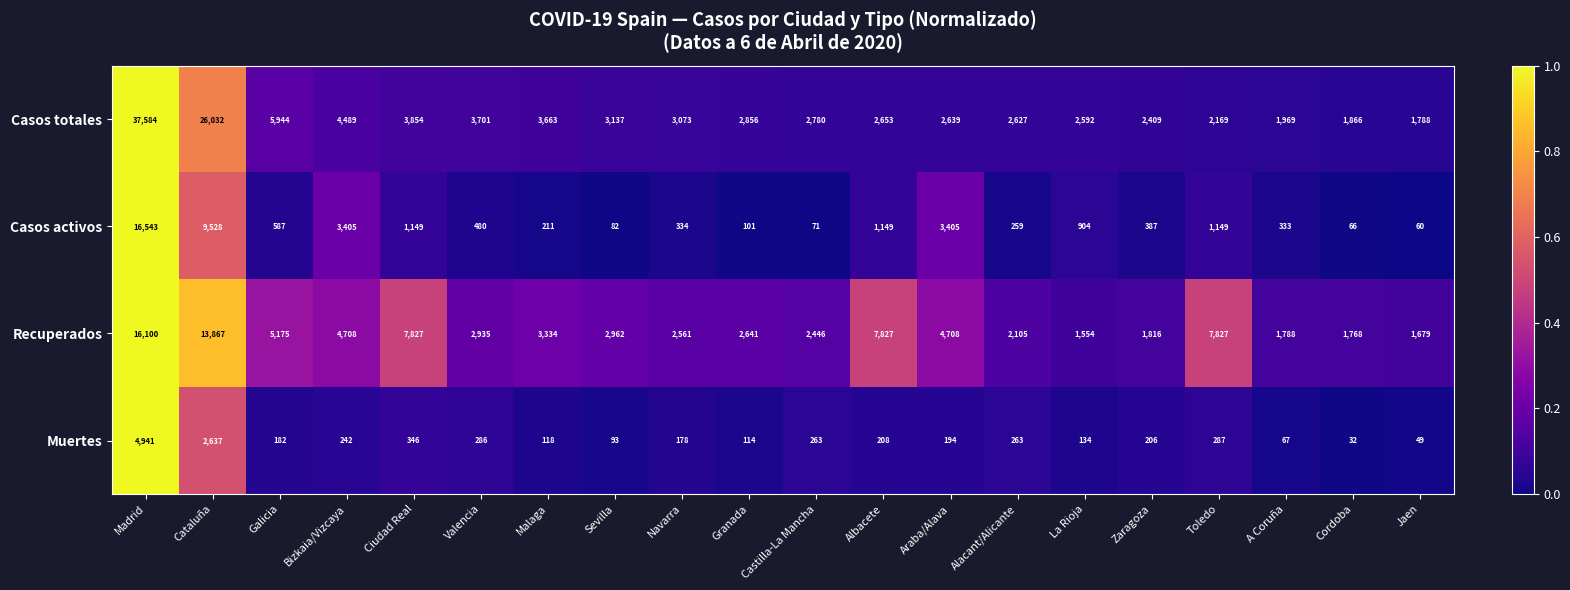

At Alacant/Alicante, list the series in order from largest to smallest.

Casos totales, Recuperados, Muertes, Casos activos